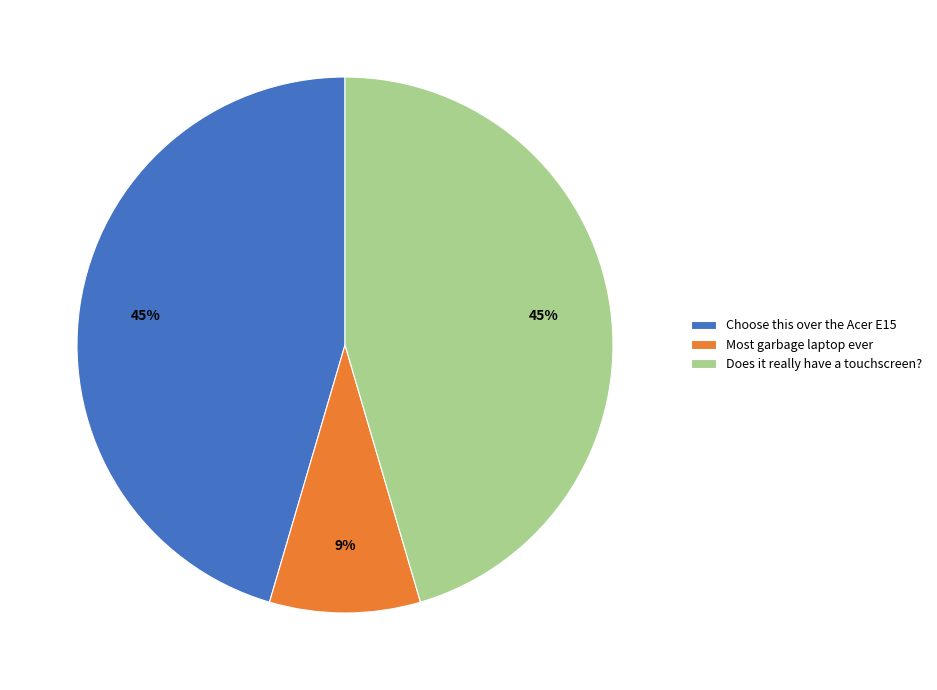

How many slices are in this pie chart?

3